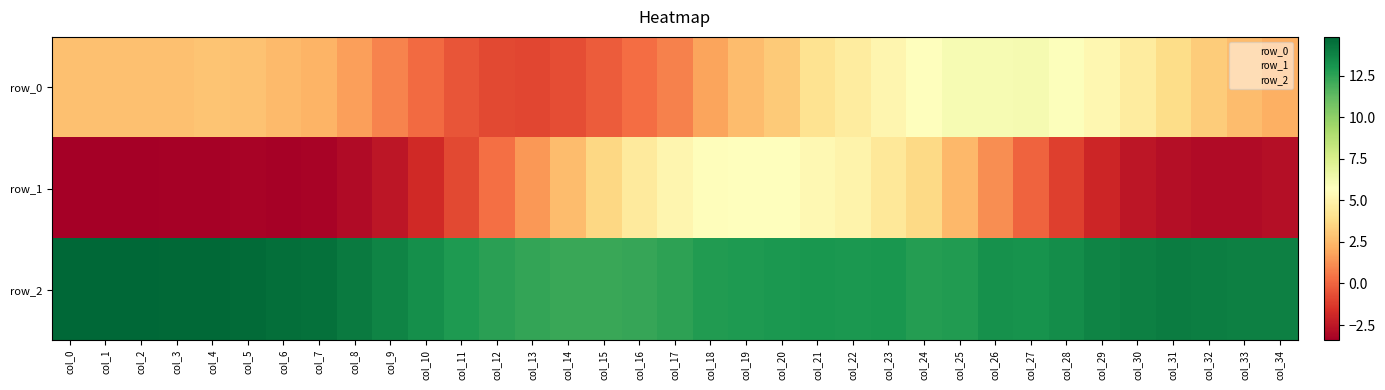

How many data points in row_0 are above 2?

24